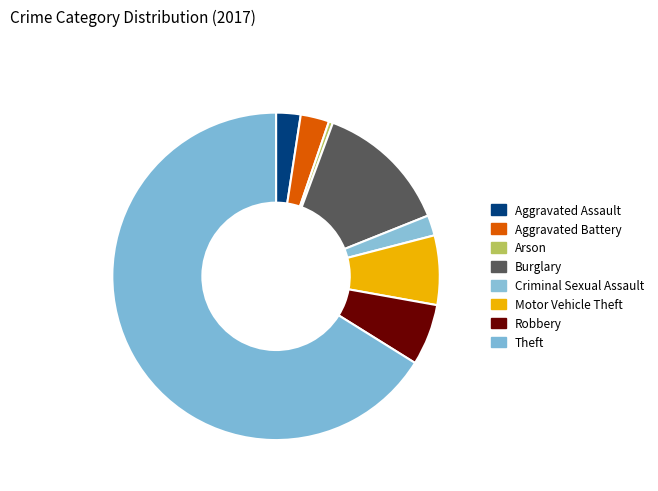

Rank the categories by value from lowest to highest.

Arson, Criminal Sexual Assault, Aggravated Assault, Aggravated Battery, Robbery, Motor Vehicle Theft, Burglary, Theft